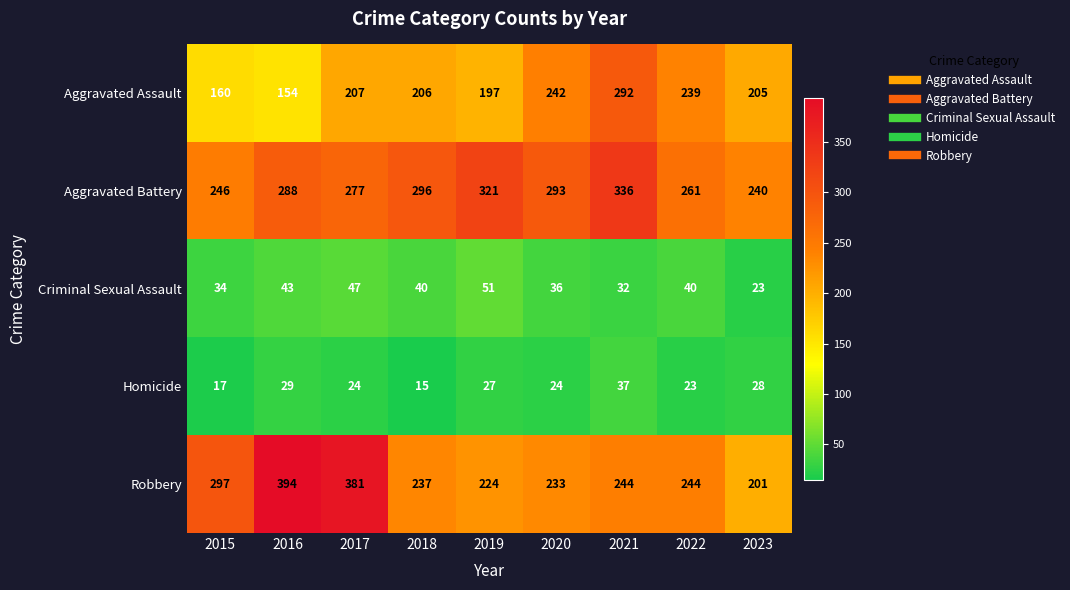

Which series changed the most between 2015 and 2020?

Aggravated Assault